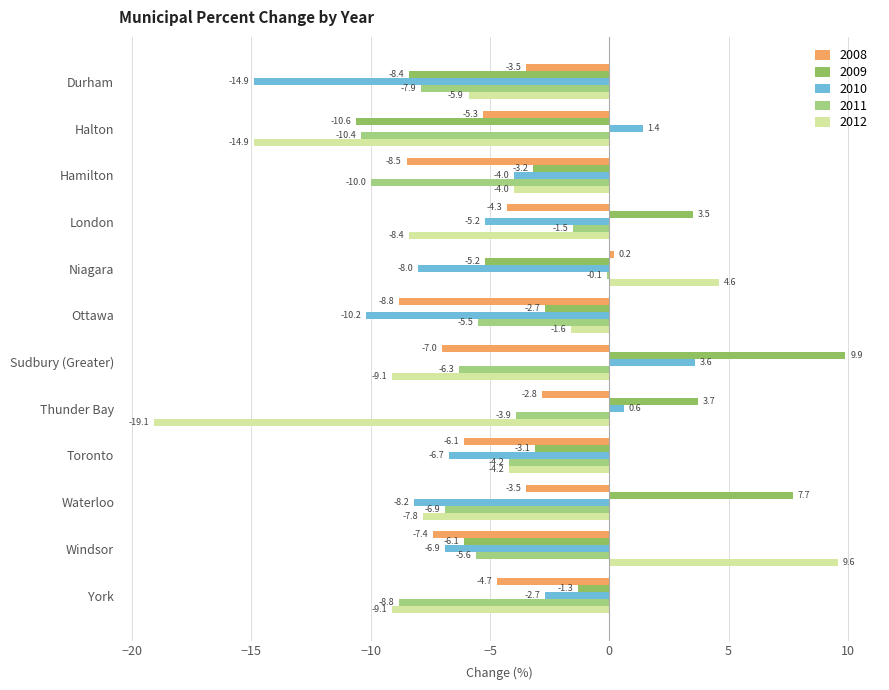

How many data points in 2012 are above -5?

5